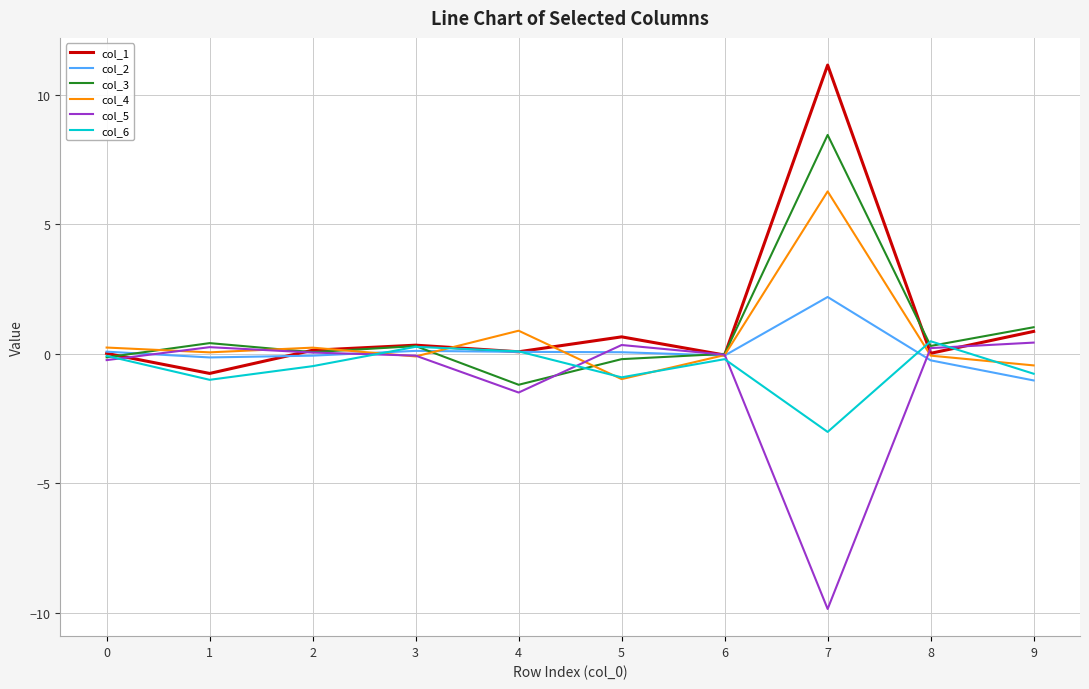

Which label corresponds to the largest value in the chart?

7